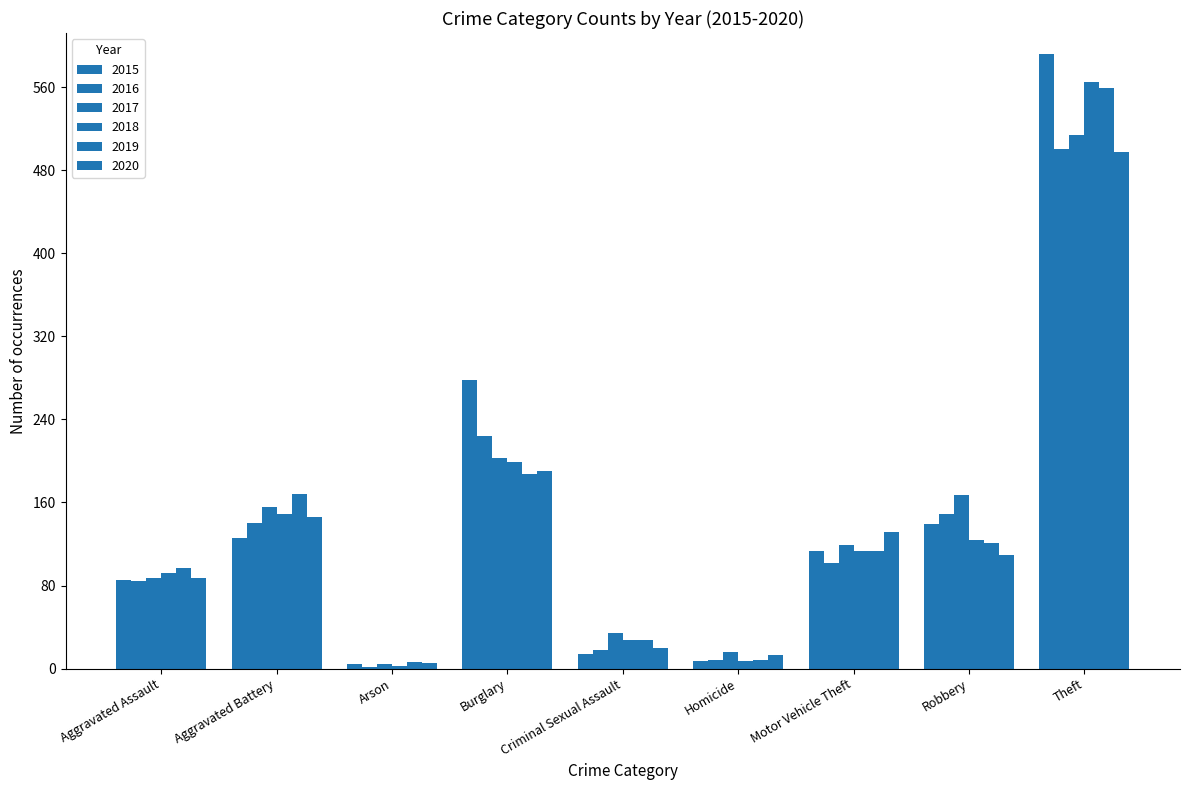

Is it true that 2015 equals 113 at Motor Vehicle Theft?

True